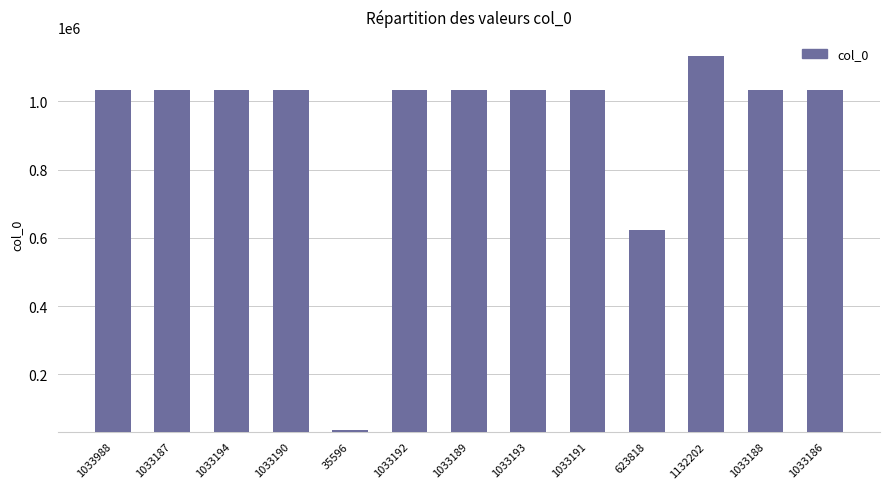

Between 1033194 and 35596, which is larger?

1033194